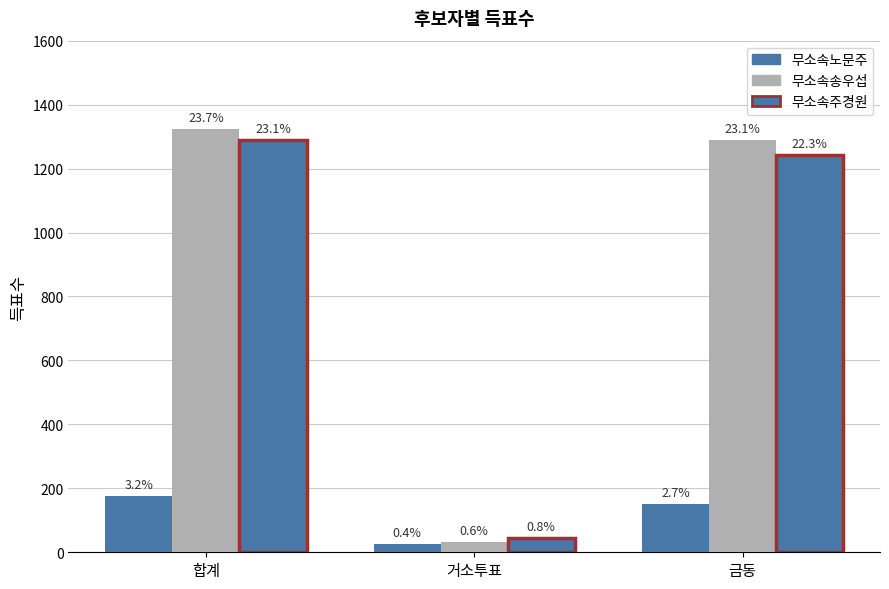

The value of 무소속주경원 at 금동 is 1704. True or false?

False